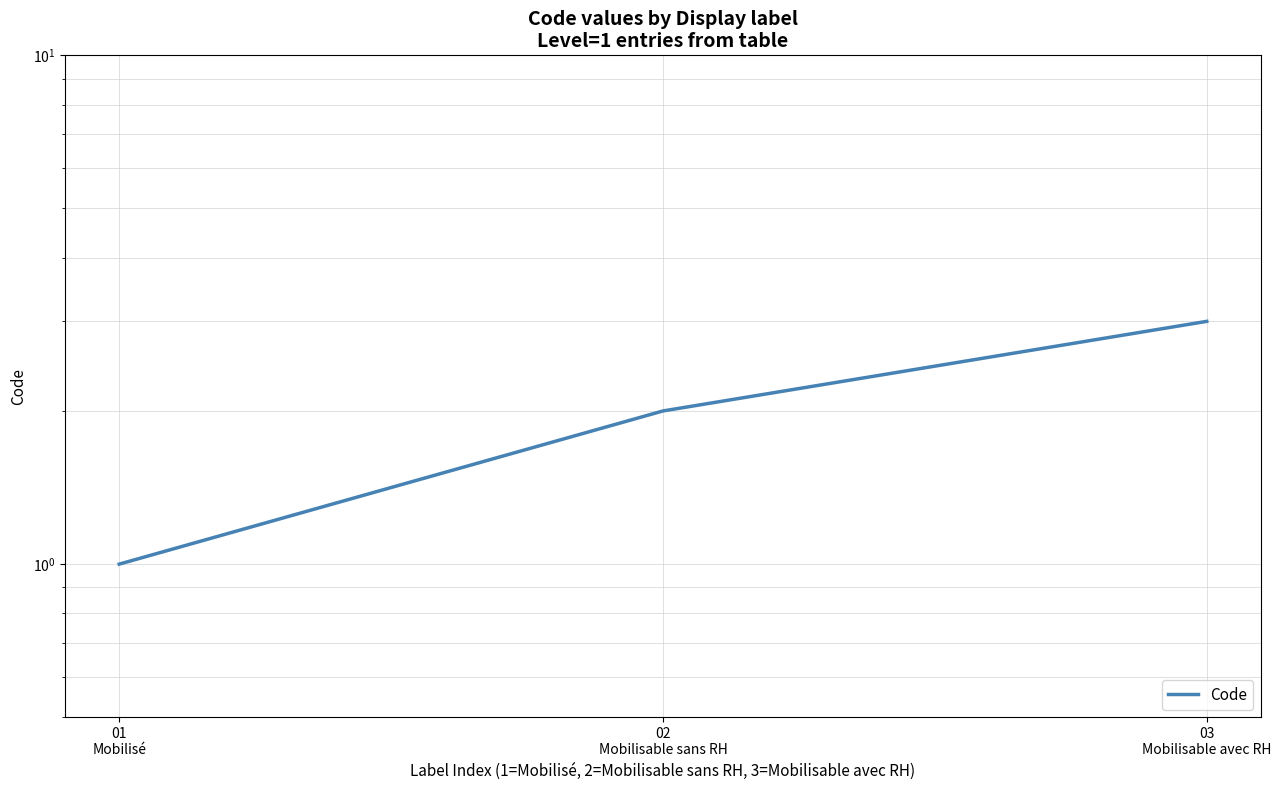

How many series are shown in this chart?

1